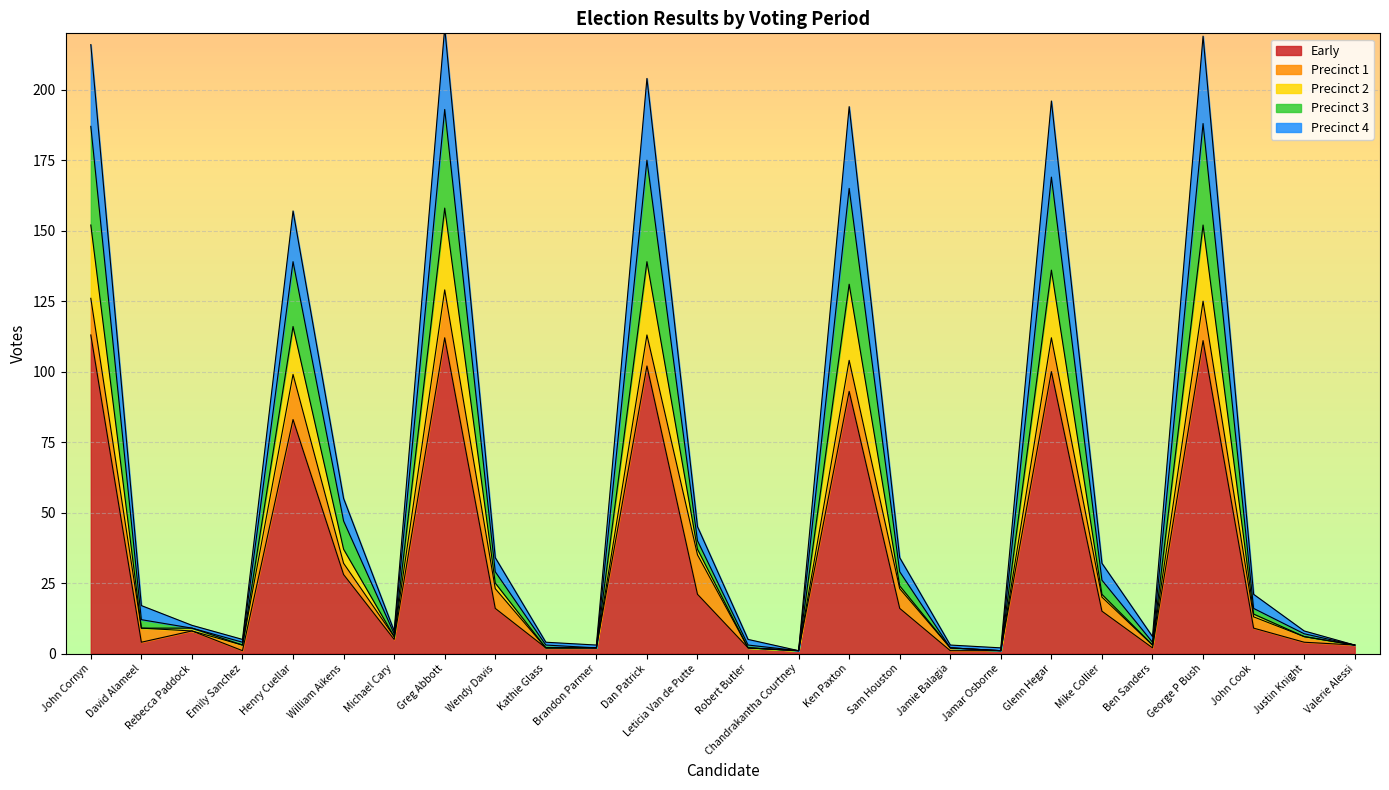

True or false: Early has a value of 28 at William Aikens.

True